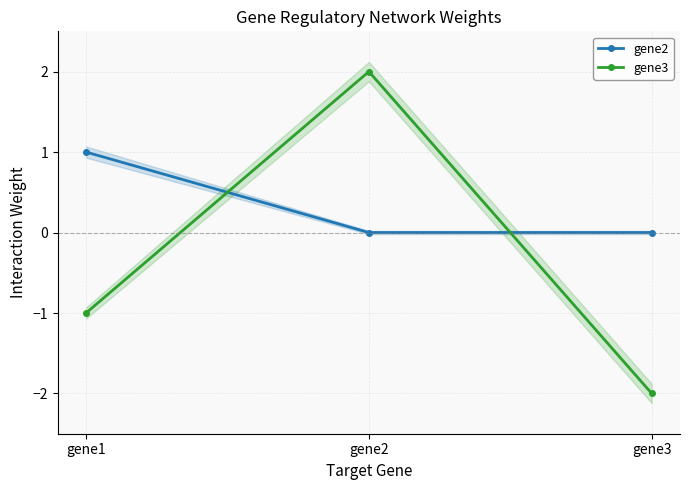

Count the number of categories in the chart.

3